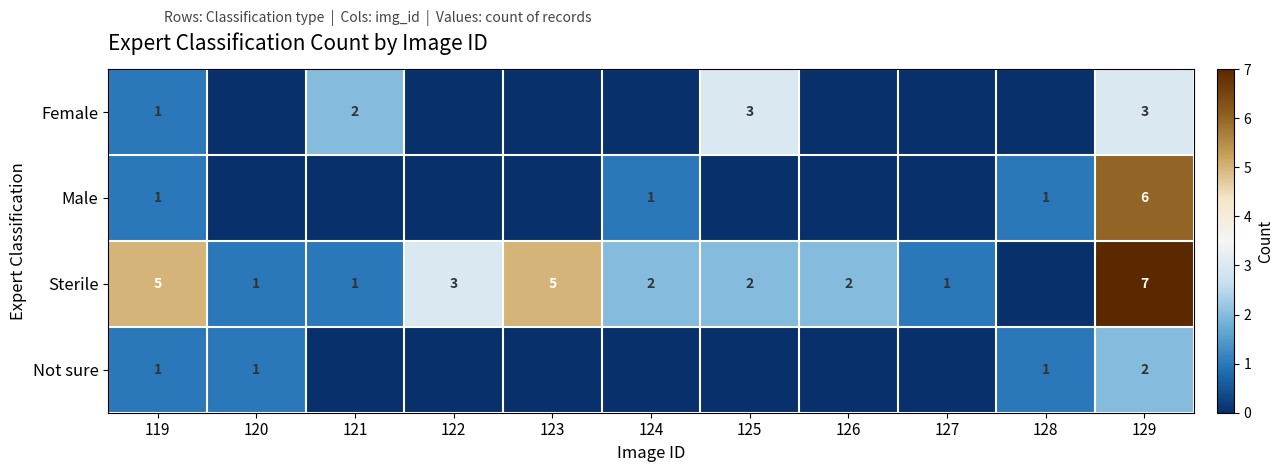

What is the total value across all series at 121?

3